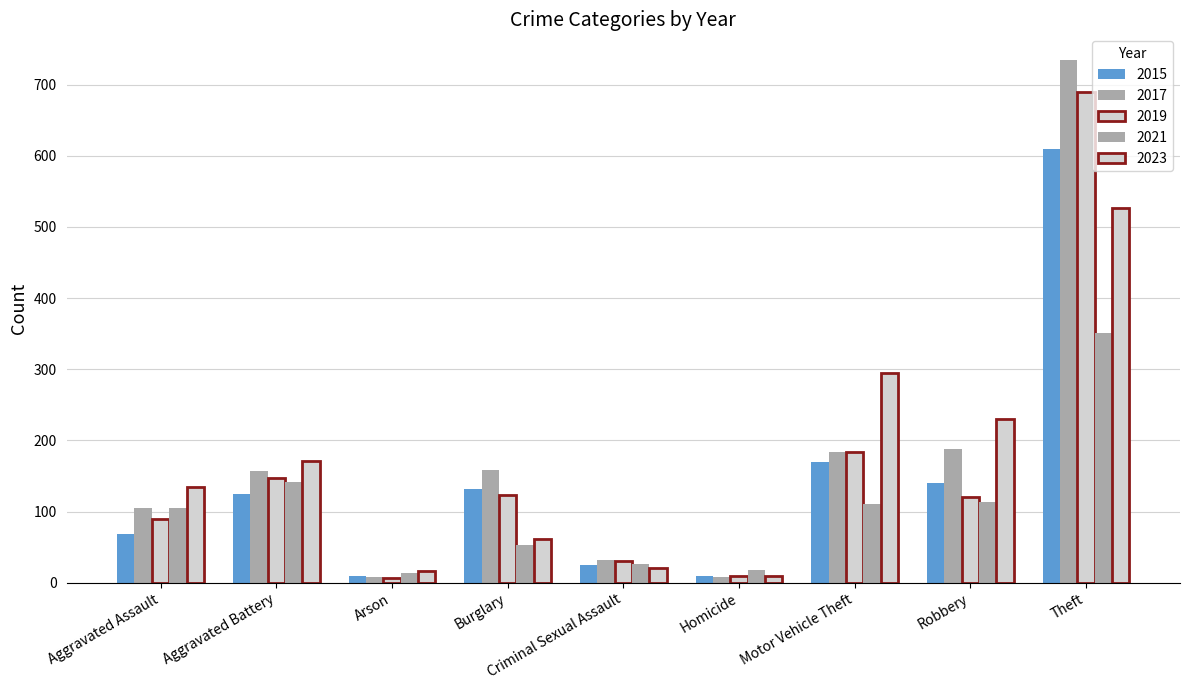

Which series has the largest total across all categories?

2017